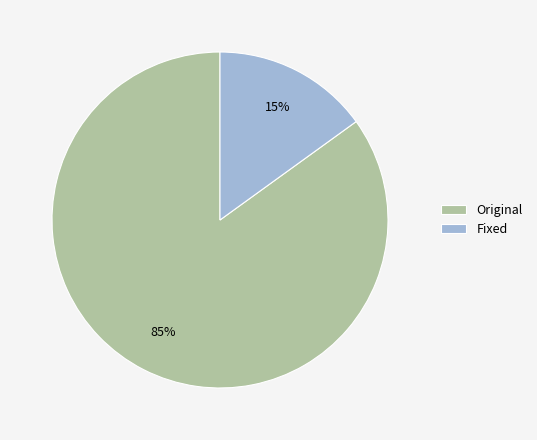

True or false: Original accounts for 85% of the total.

True